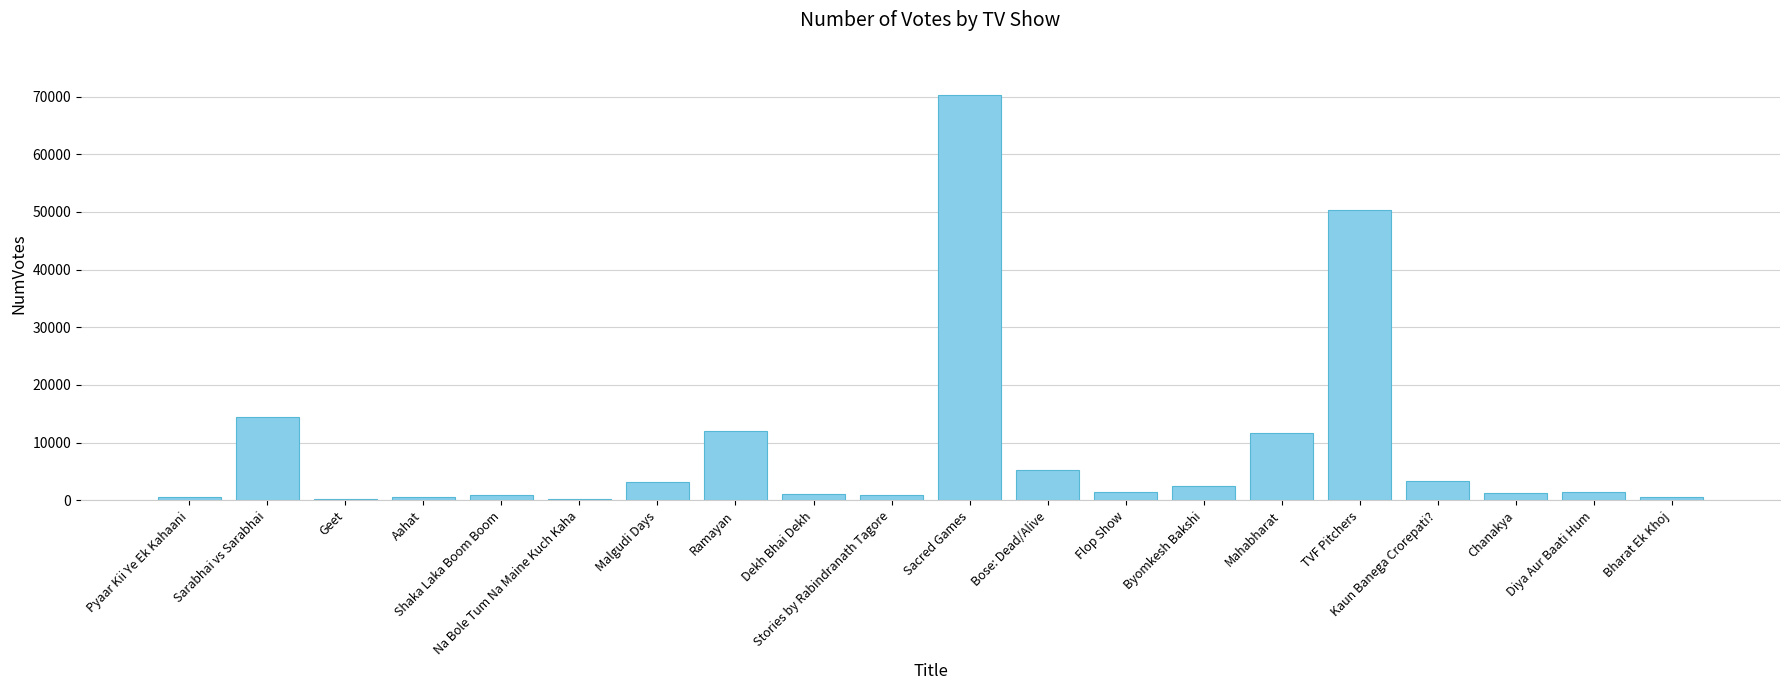

Are the bars grouped side by side (vs. stacked)?

No